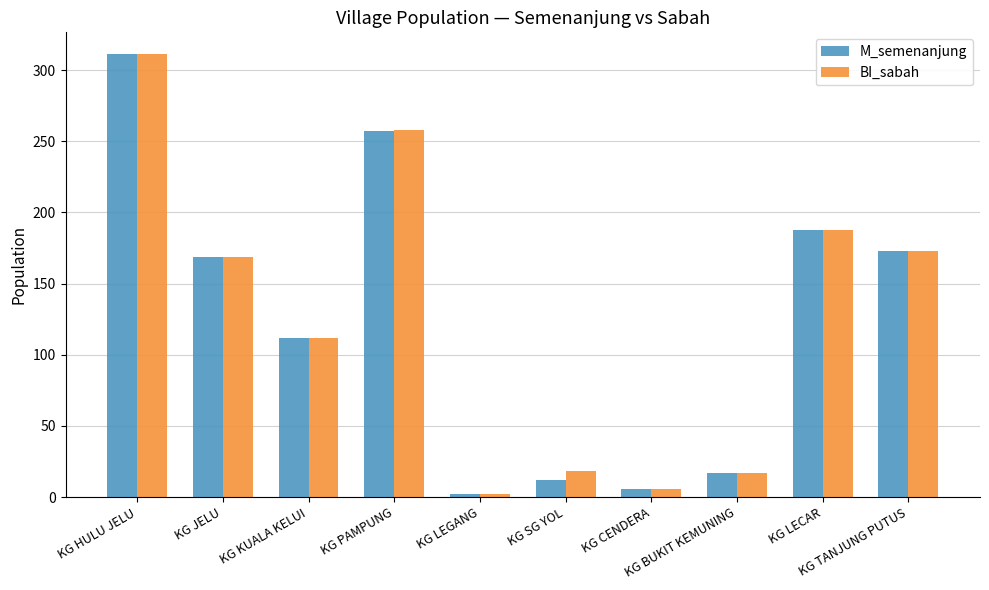

At which category does the chart reach its minimum across all series?

KG LEGANG